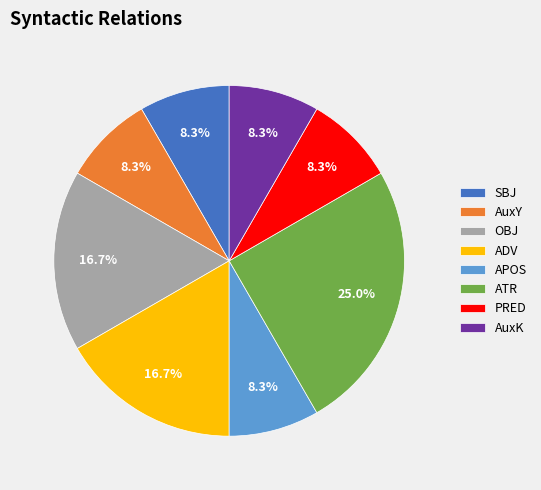

The SBJ slice represents 8% of the pie. True or false?

True